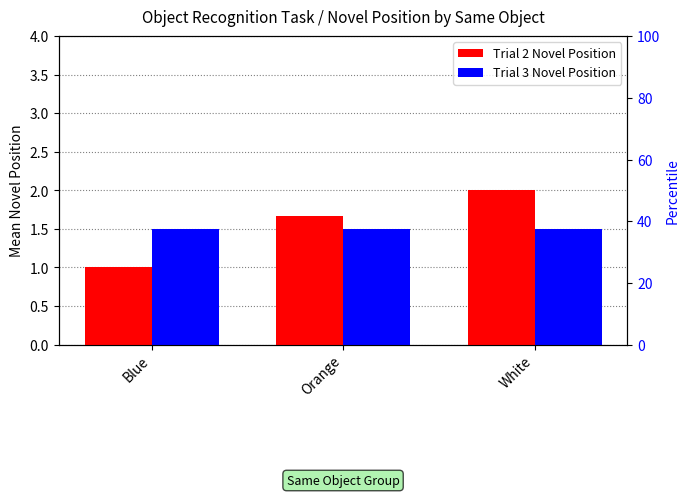

Between Blue and White, which is larger?

White